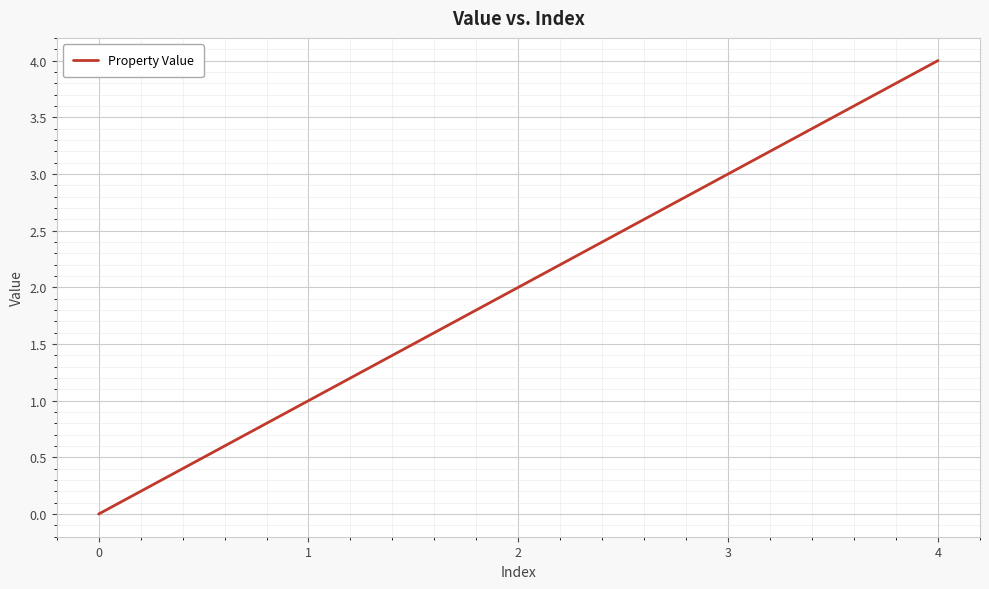

What is the greatest value displayed?

4